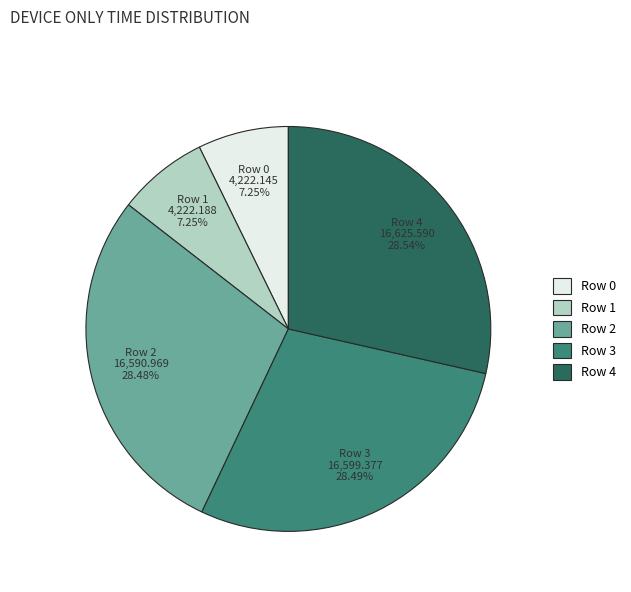

Approximately how many times larger is the value at Row 2 compared to Row 3?

1.0